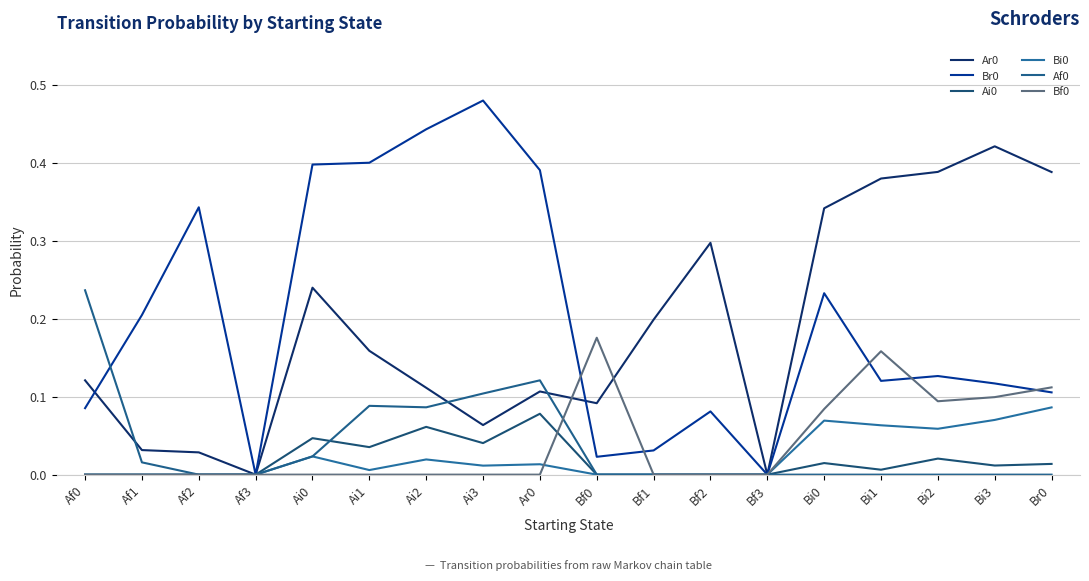

How many lines are shown in the chart?

6